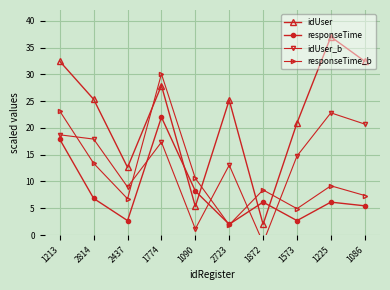

In responseTime, how many points are higher than both neighbors (excluding endpoints)?

3